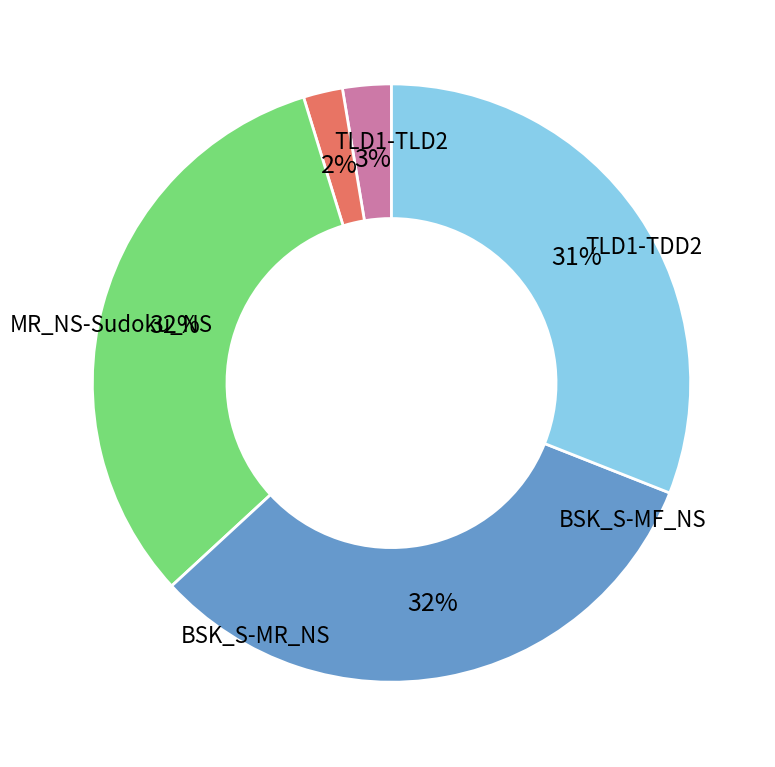

Rank the categories by value from highest to lowest.

BSK_S - MR_NS, BSK_S - MF_NS, MR_NS - Sudoku_NS, TLD1 - TLD2, TLD1 - TDD2